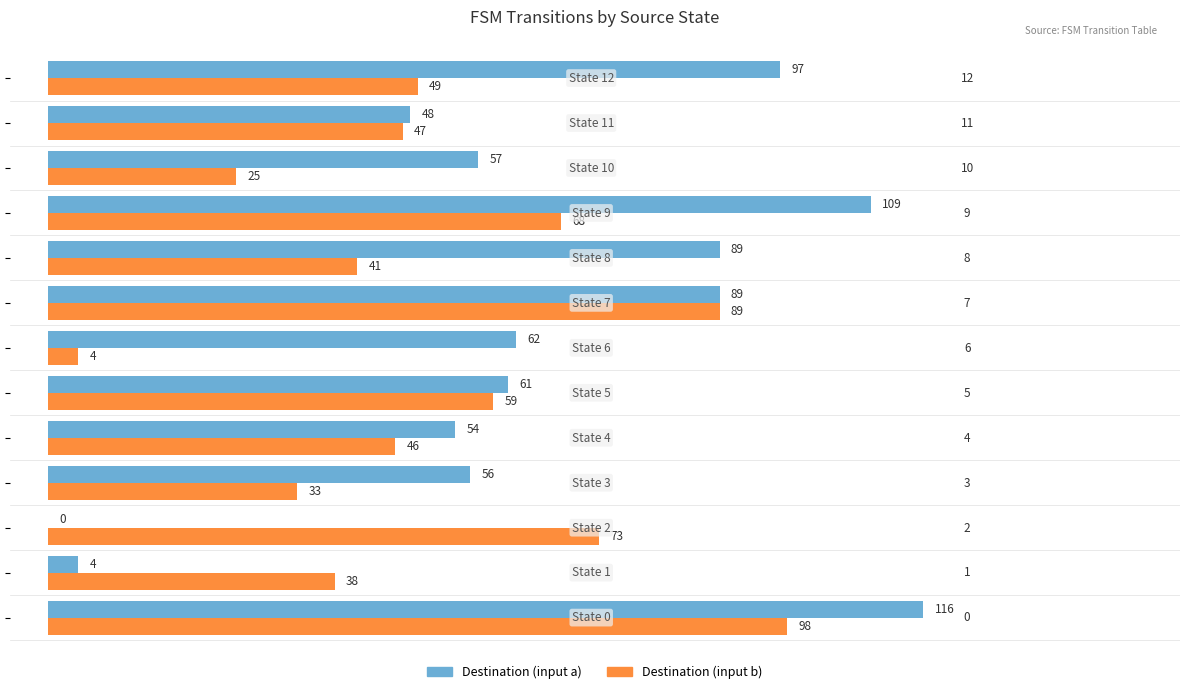

What is the greatest value displayed?

116